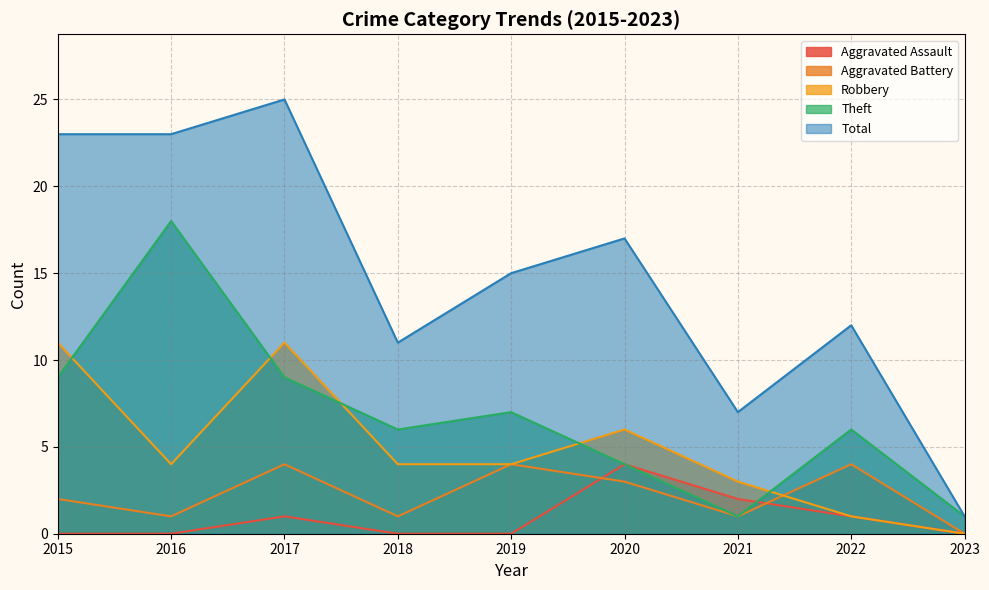

What is the spread (max minus min) of values at 2023?

1